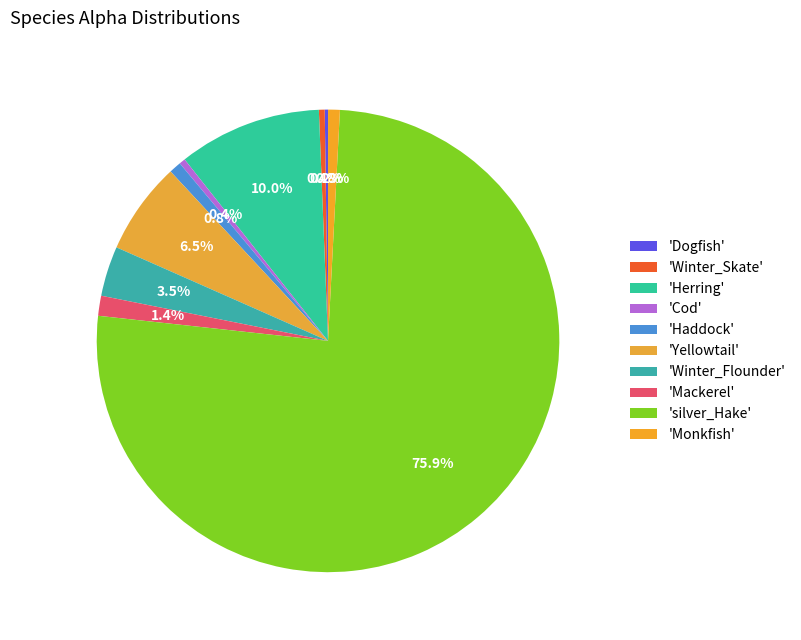

Is there a majority slice in this chart?

Yes